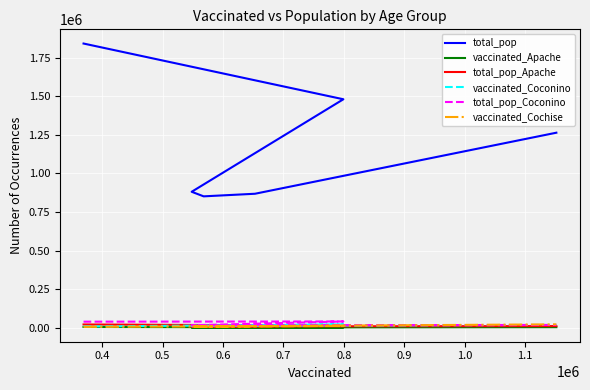

The value of vaccinated_Apache at 0.5 is 3175. True or false?

False